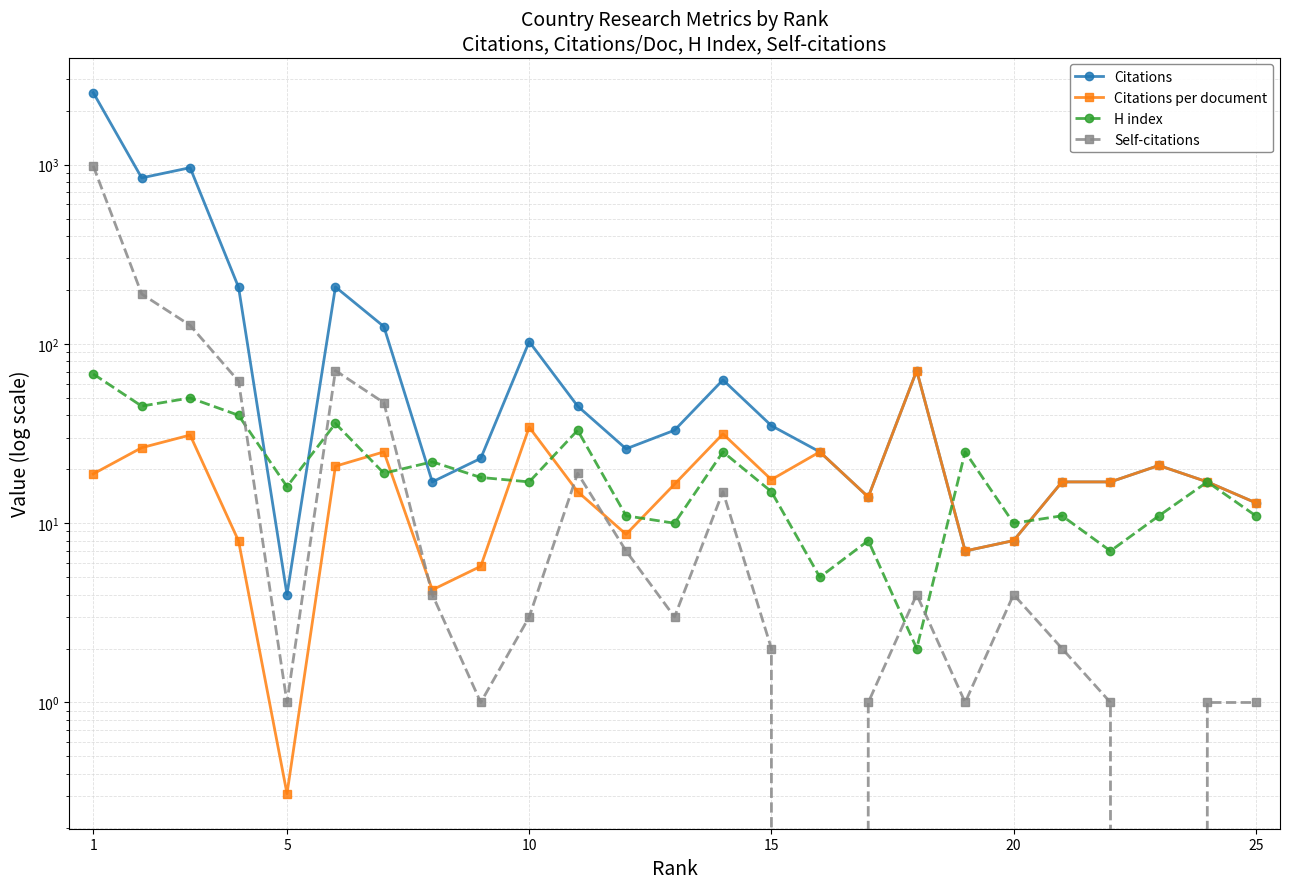

Which series has the widest spread of values?

Citations